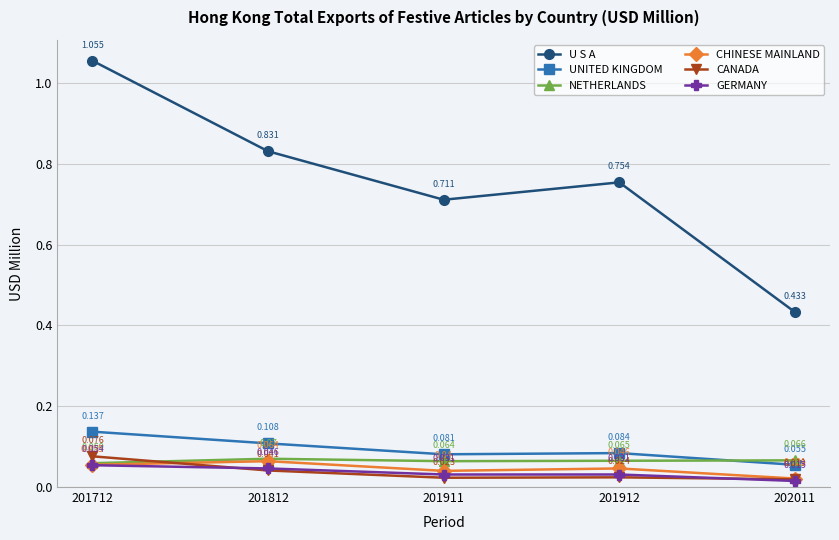

What is the sum of all U S A values?

3.8